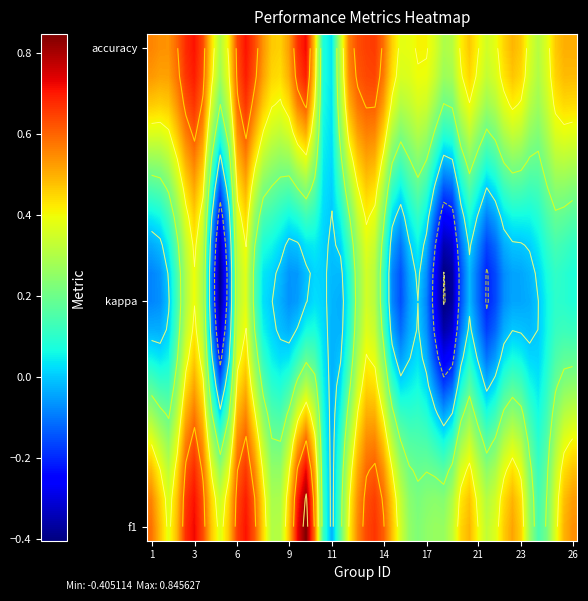

Which has a higher value, 16 or 9?

9